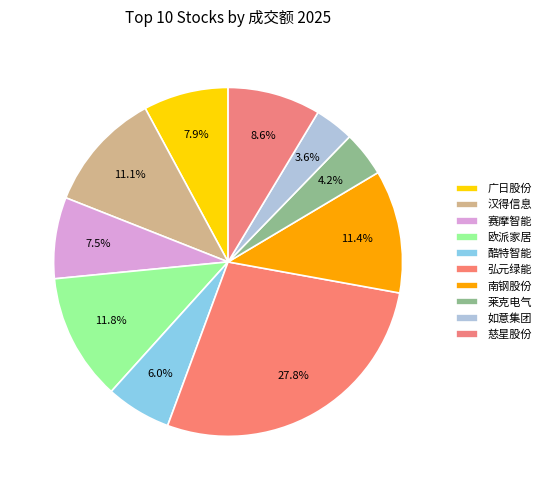

How many slices are in this pie chart?

10